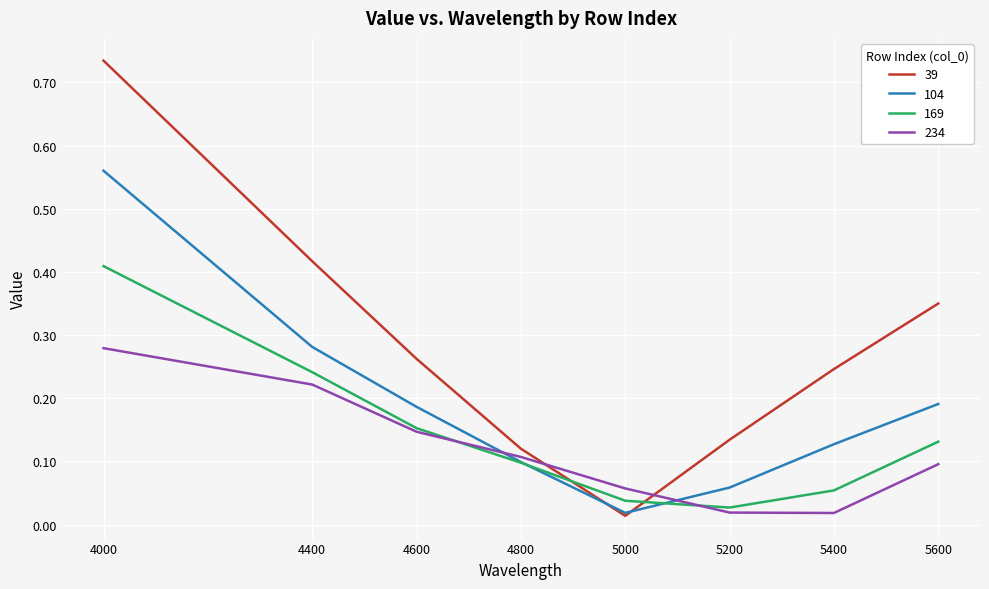

Which series ends up on top after the final intersection of 39 and 104?

39